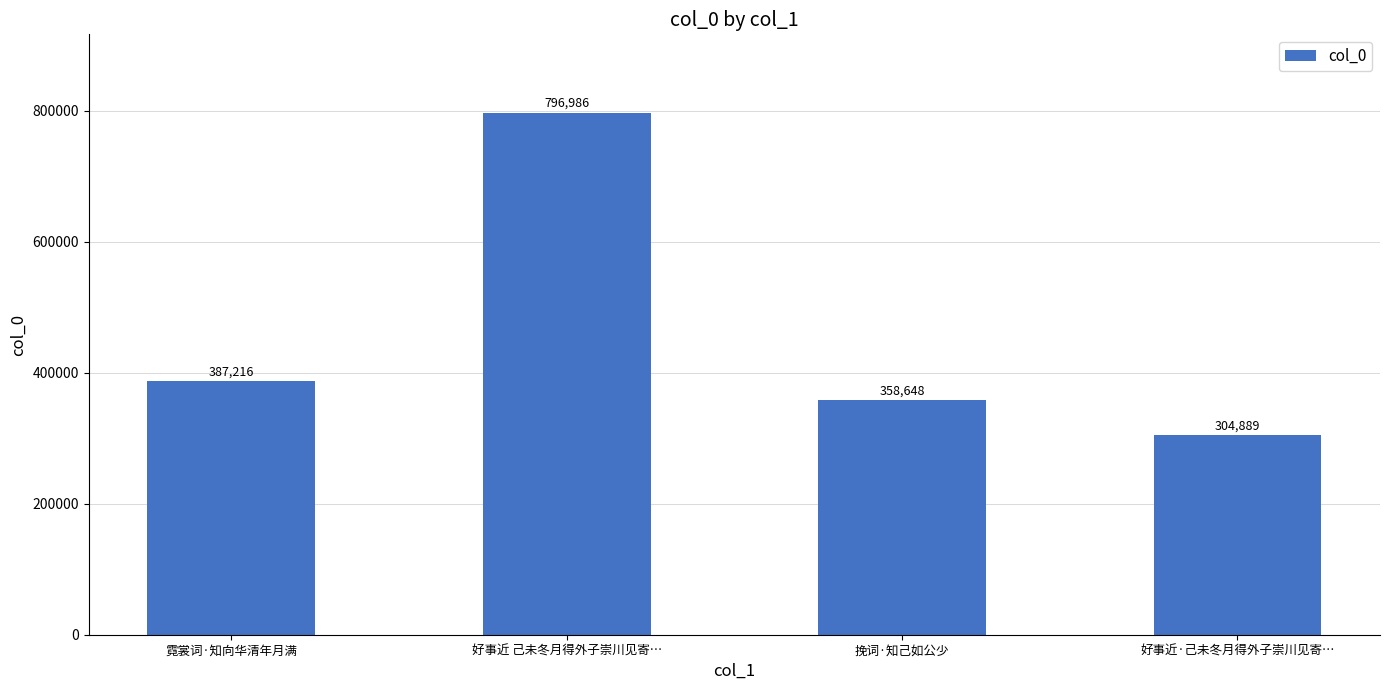

Where is the data nearest to the value 550937?

霓裳词·知向华清年月满